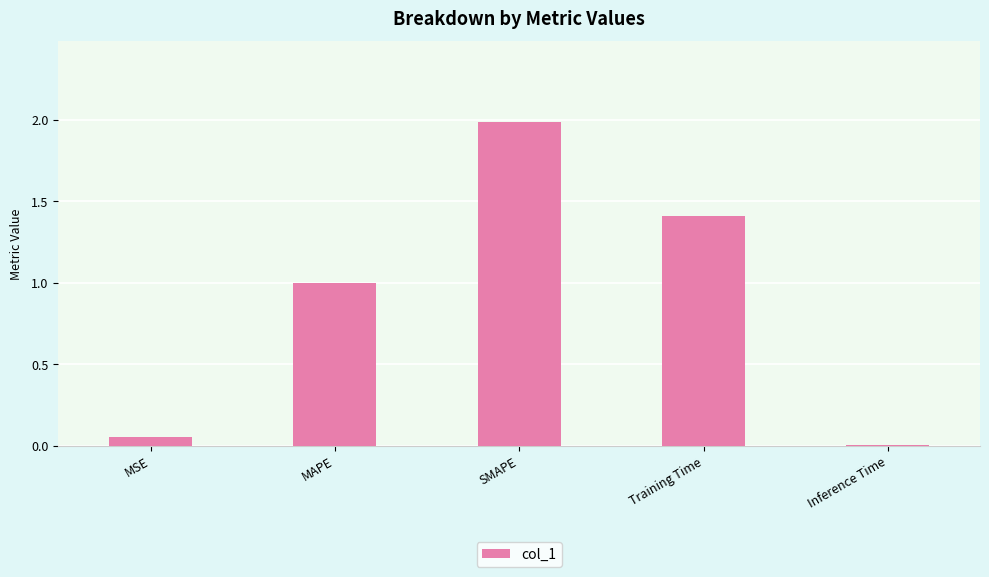

The chart shows a value of 0.8 at Training Time. True or false?

False